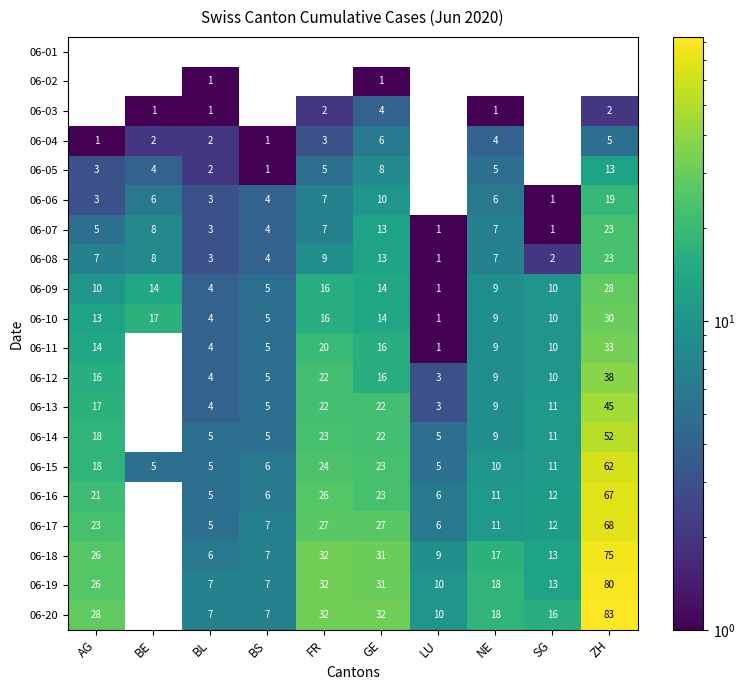

Which series has the largest range (max minus min)?

06-20